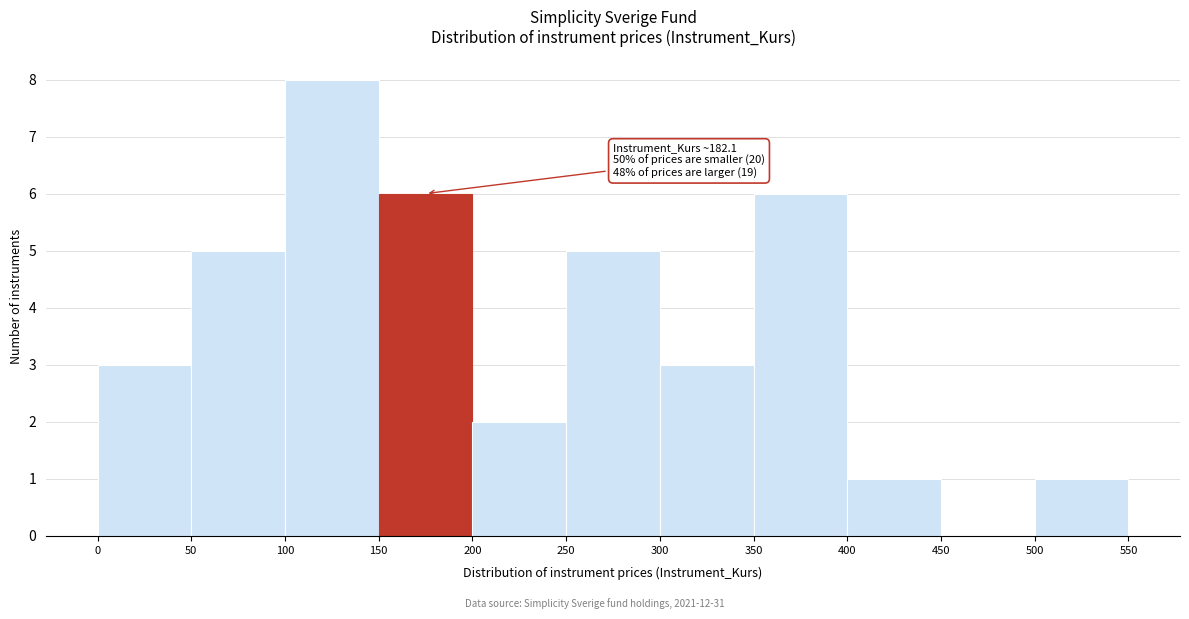

Over which range of the x-axis is the bar tallest?

100 to 150